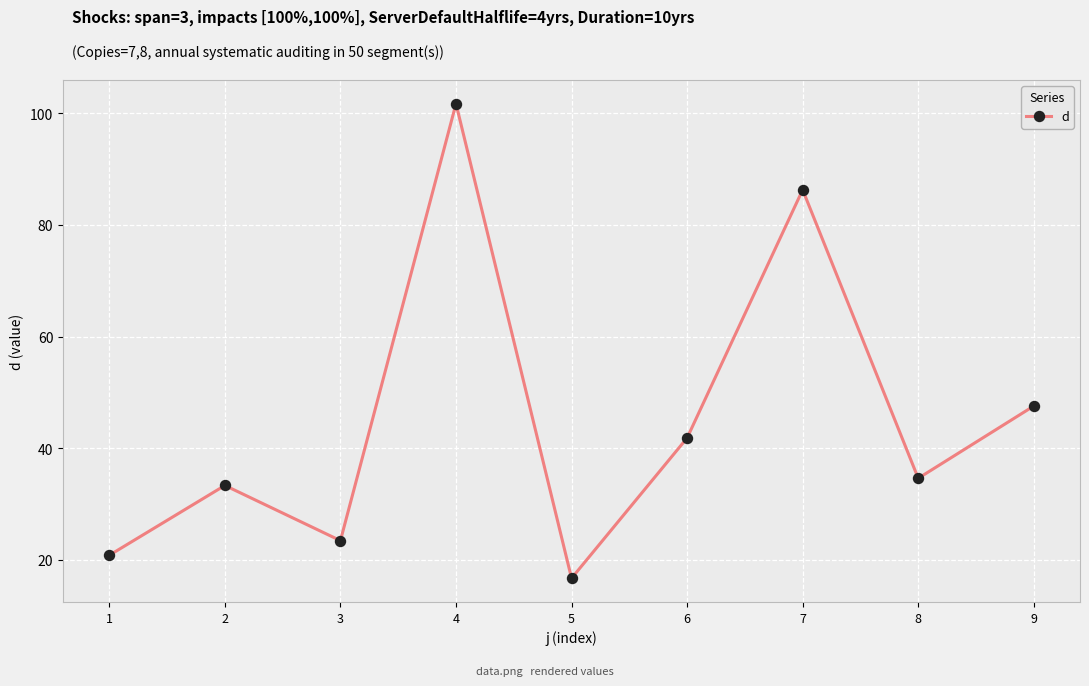

What is the value of the 2nd point from the left?

33.3